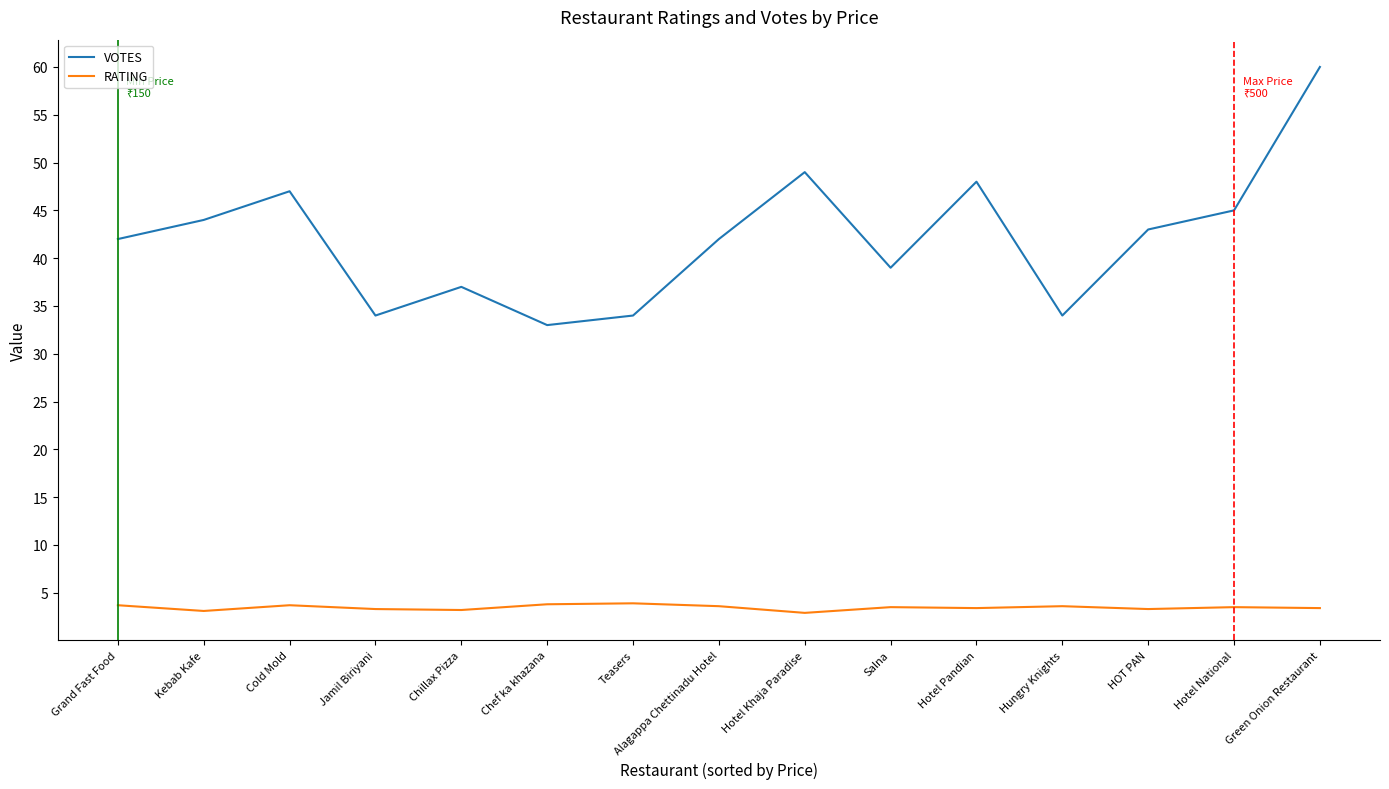

The RATING series shows 1.4 at Cold Mold. True or false?

False